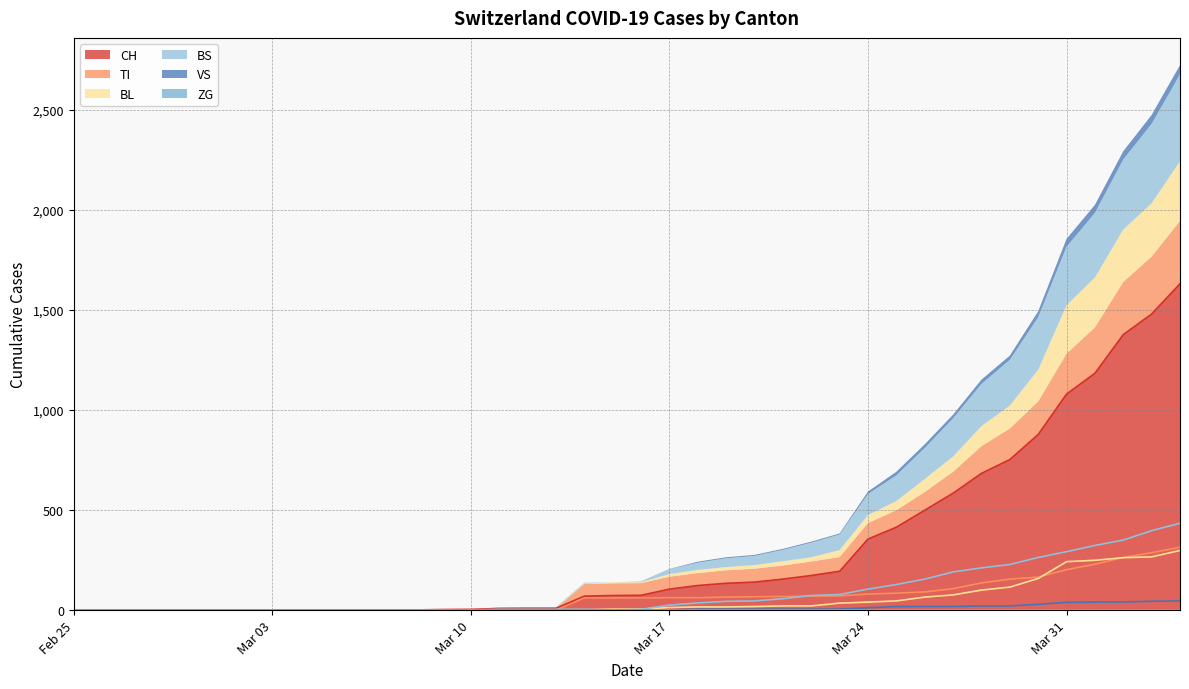

What is the highest value of the CH series?

1630